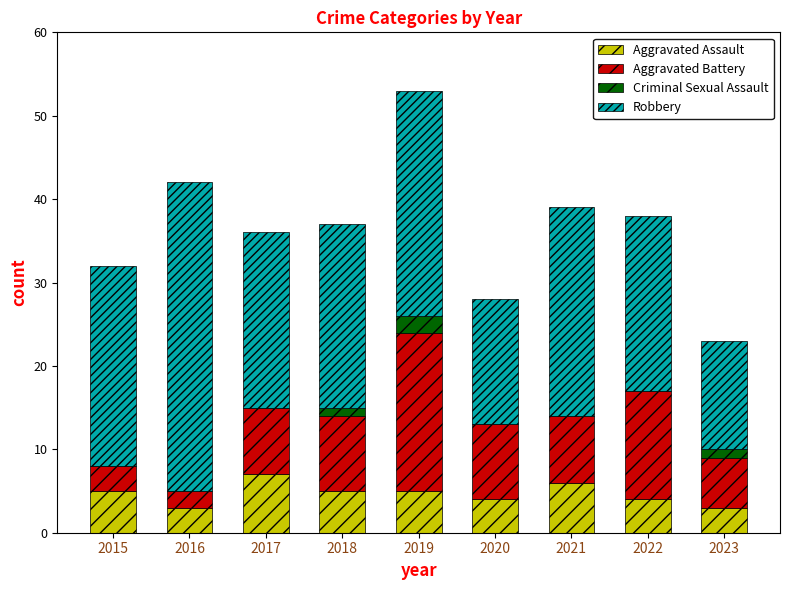

Is it true that Aggravated Assault equals 6 at 2021?

True